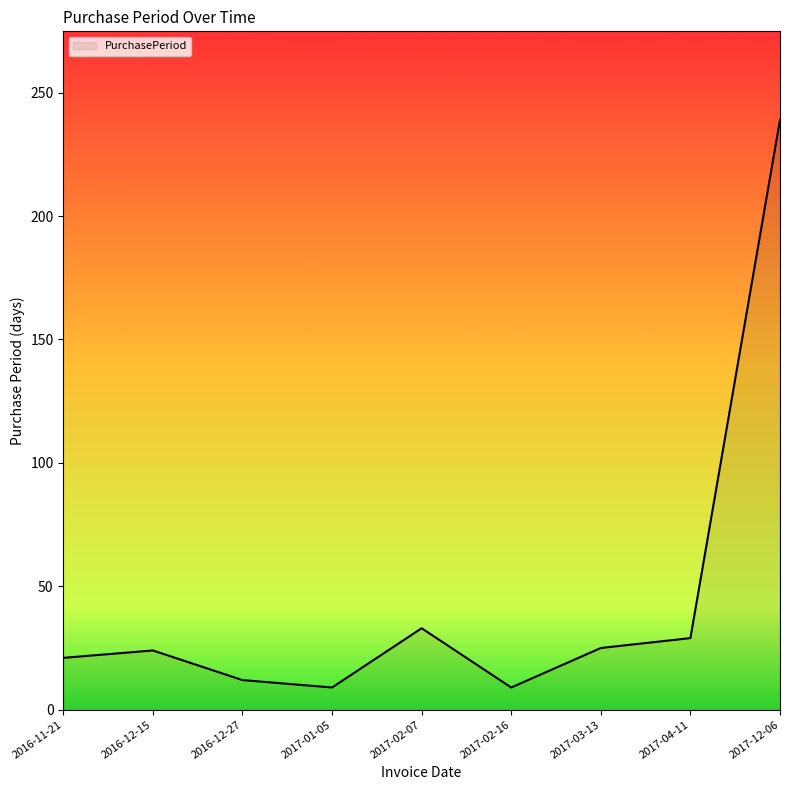

Count the number of categories in the chart.

9